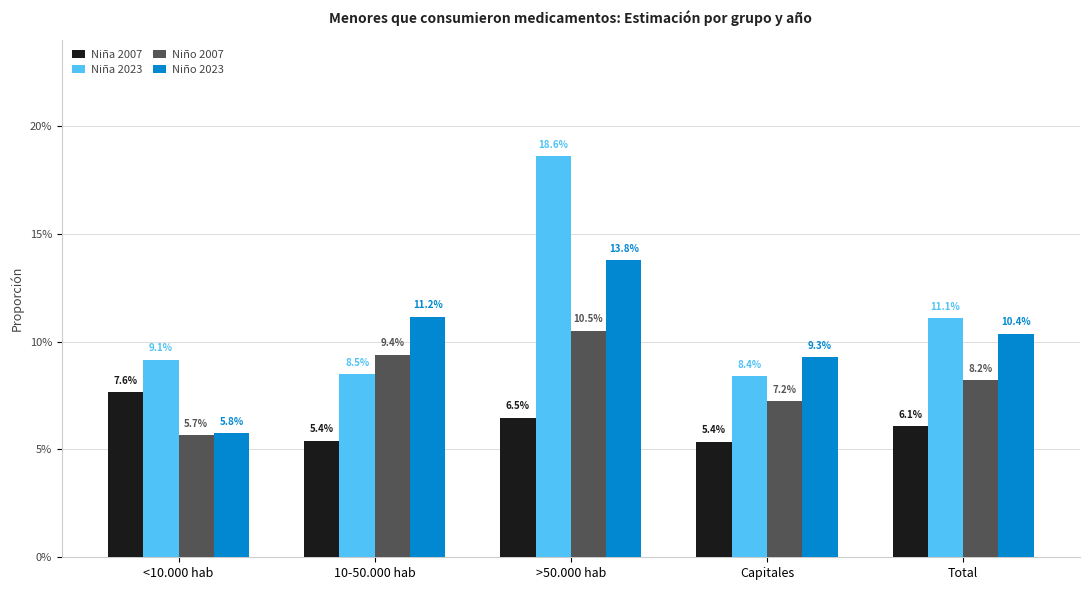

Does the chart contain stacked bars?

No